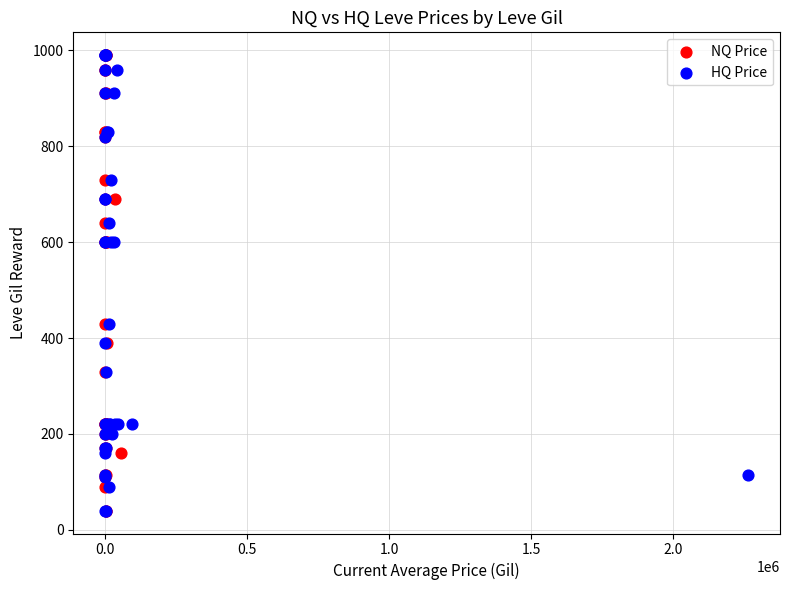

What are all the series names shown in the legend?

NQ Price, HQ Price